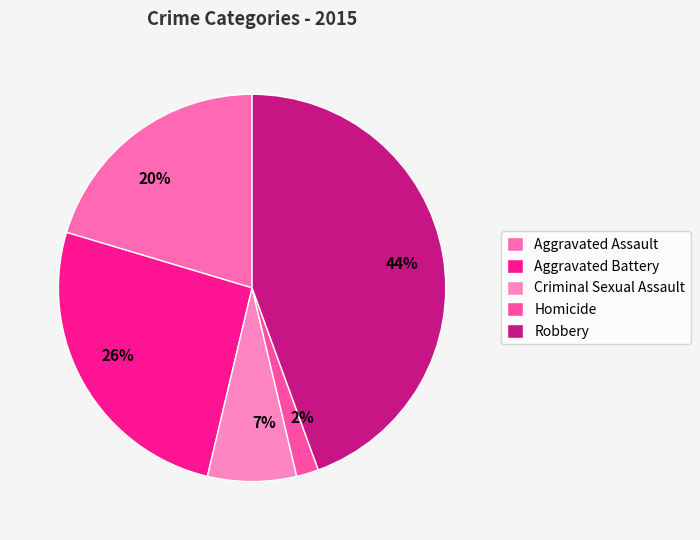

Does Aggravated Assault account for over 50% of the chart?

No